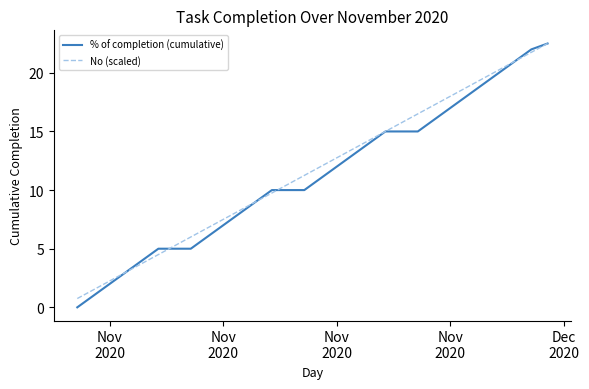

Does the chart have visible grid lines?

No